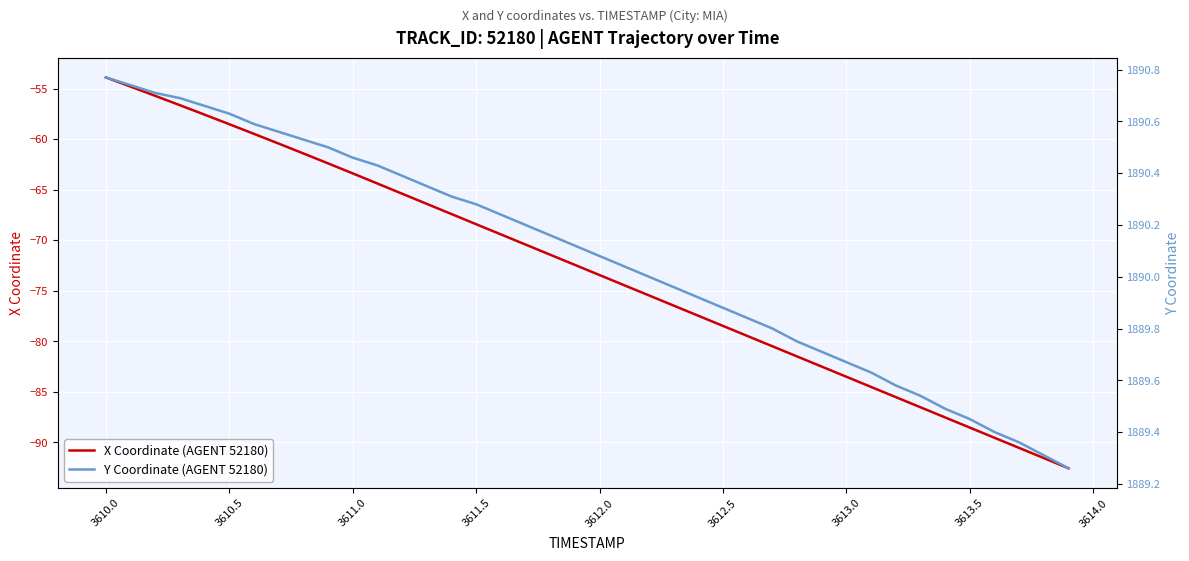

Is it true that X Coordinate (AGENT 52180) equals -35.7 at 3613.5?

False